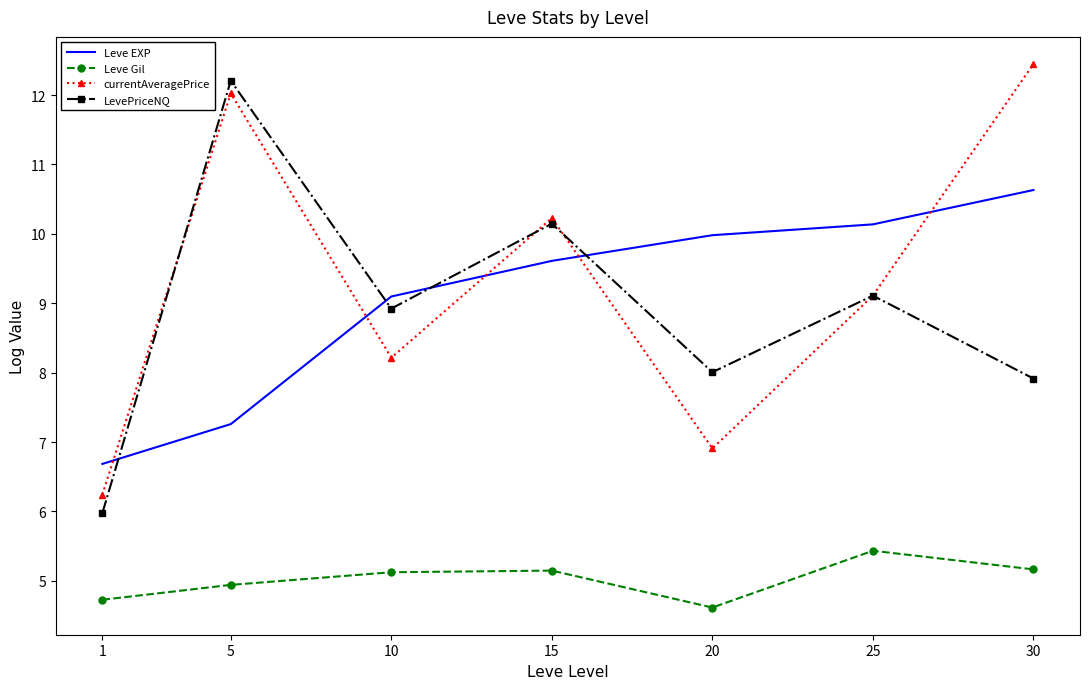

In LevePriceNQ, how many points are lower than both neighbors (excluding endpoints)?

2